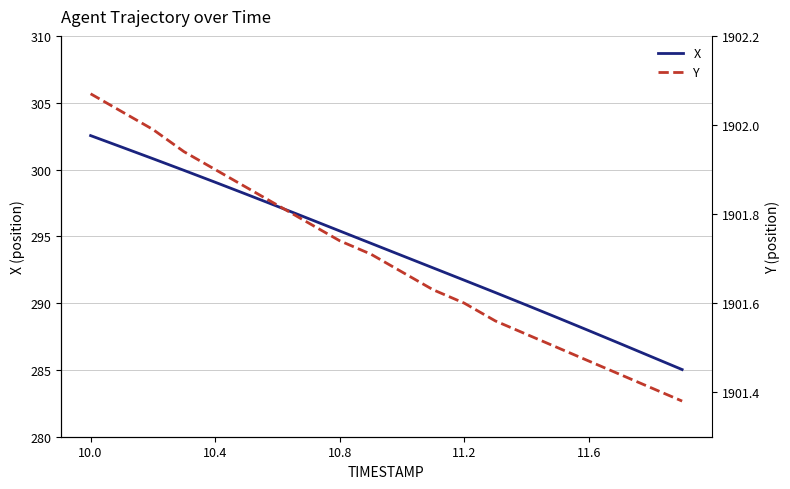

At which category does the chart reach its minimum across all series?

19